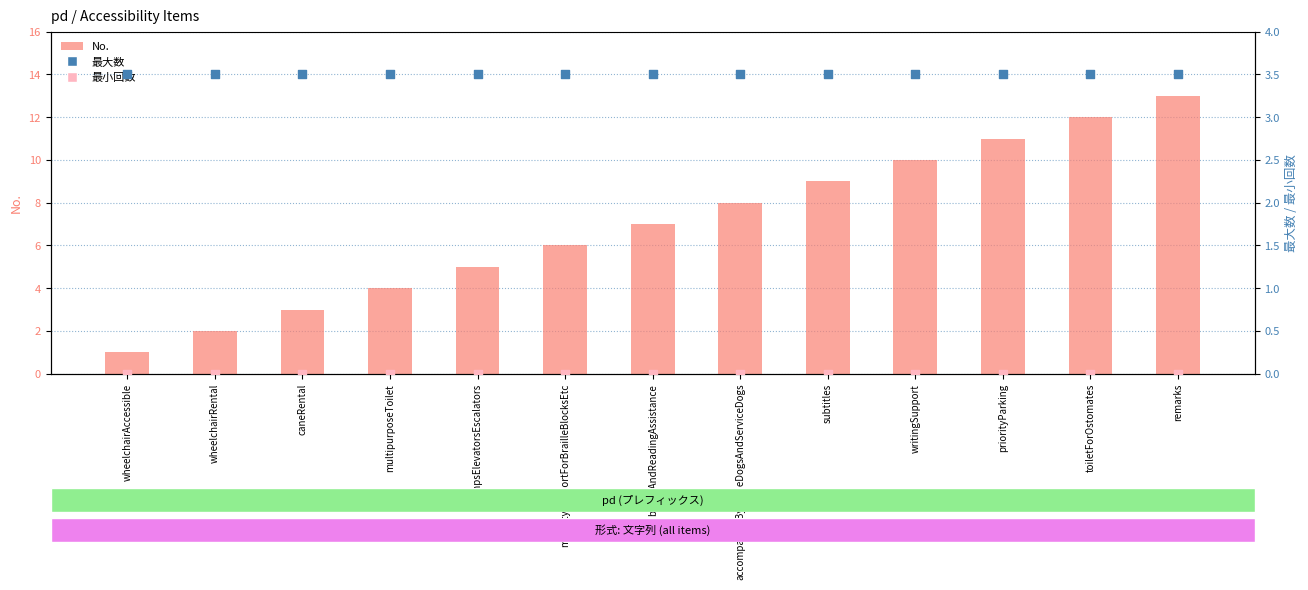

Which series has the largest total across all categories?

No.